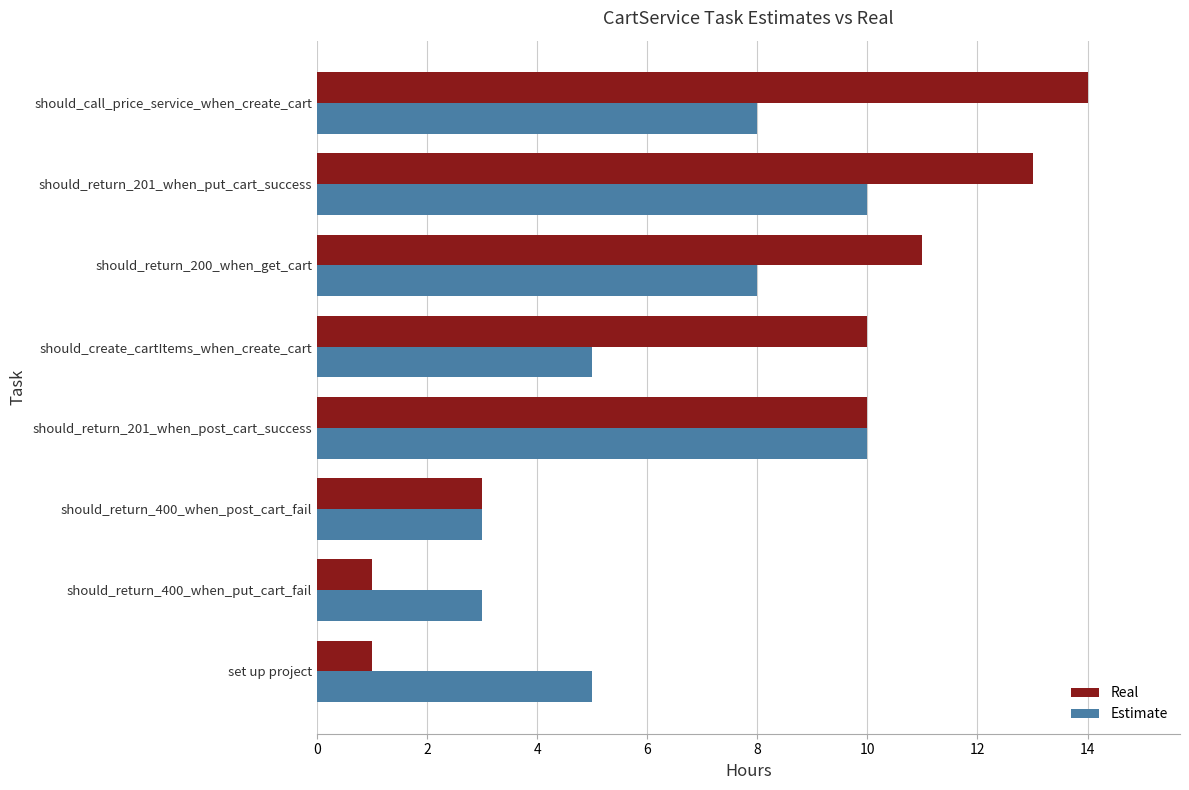

At which label does Real reach its peak?

should_call_price_service_when_create_cart